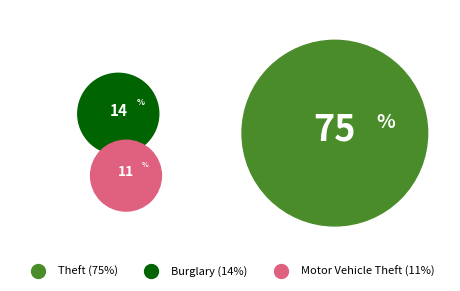

Approximately how many times larger is the value at Theft compared to Motor Vehicle Theft?

6.9